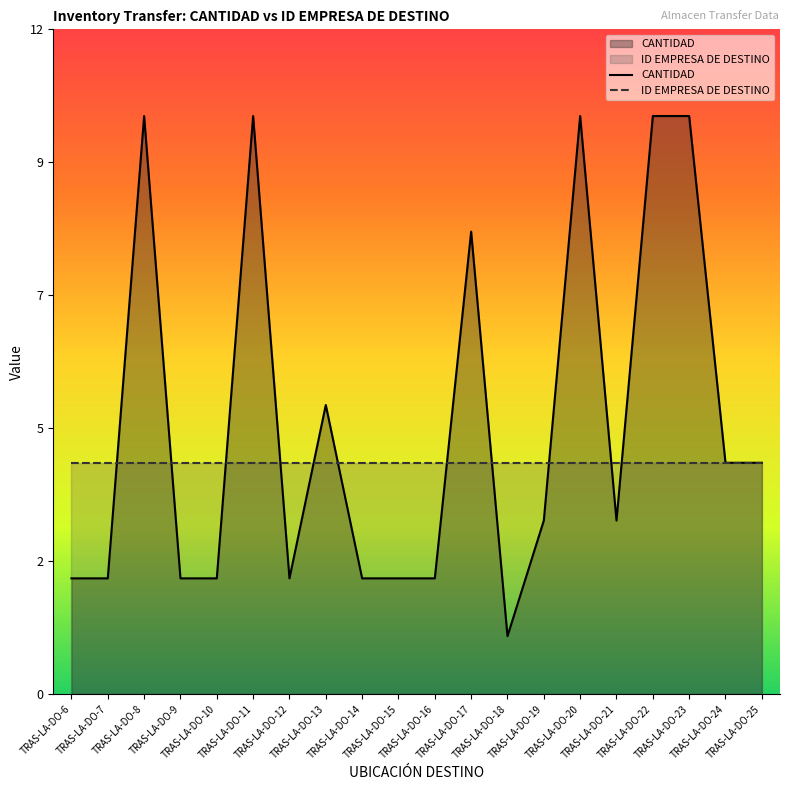

What is the value of the ID EMPRESA DE DESTINO point at the 9th from the left?

4